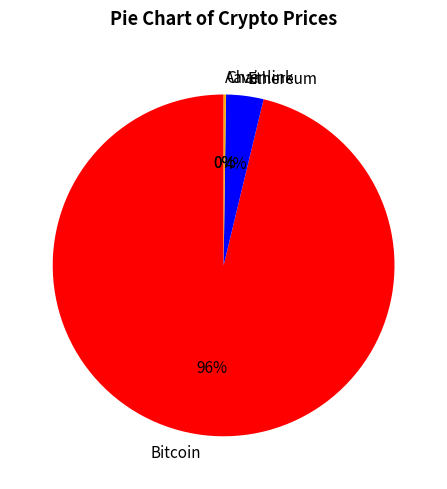

Is it true that Bitcoin is 96% of the pie?

True